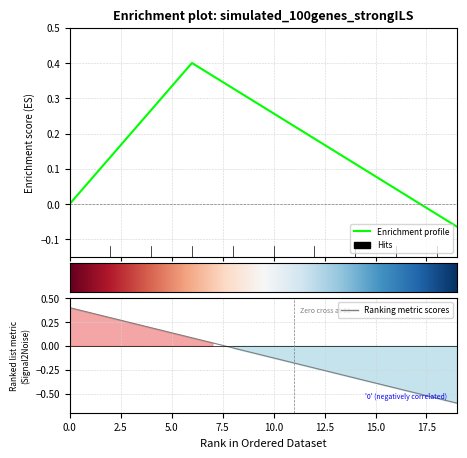

What is the average value?

-0.1